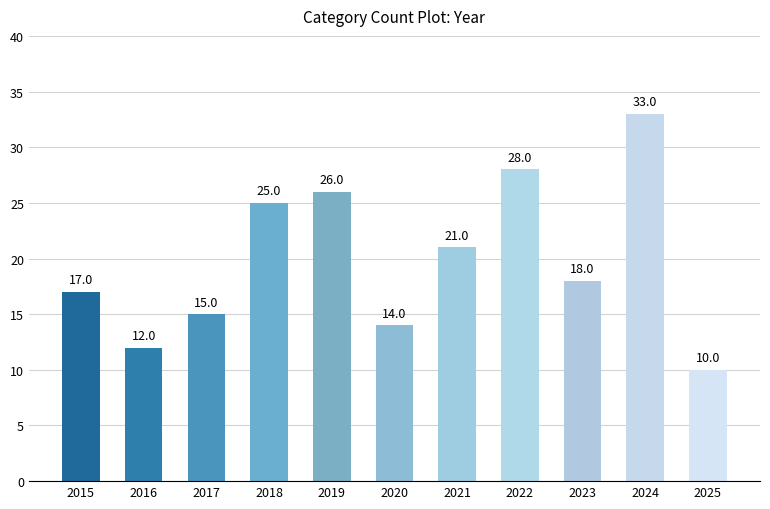

What is the difference between the values at 2017 and 2022?

13